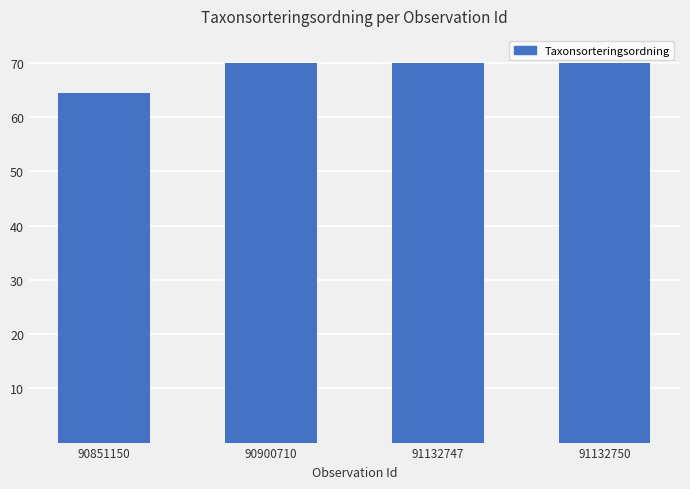

Count the values in the range 70 to 71.

3